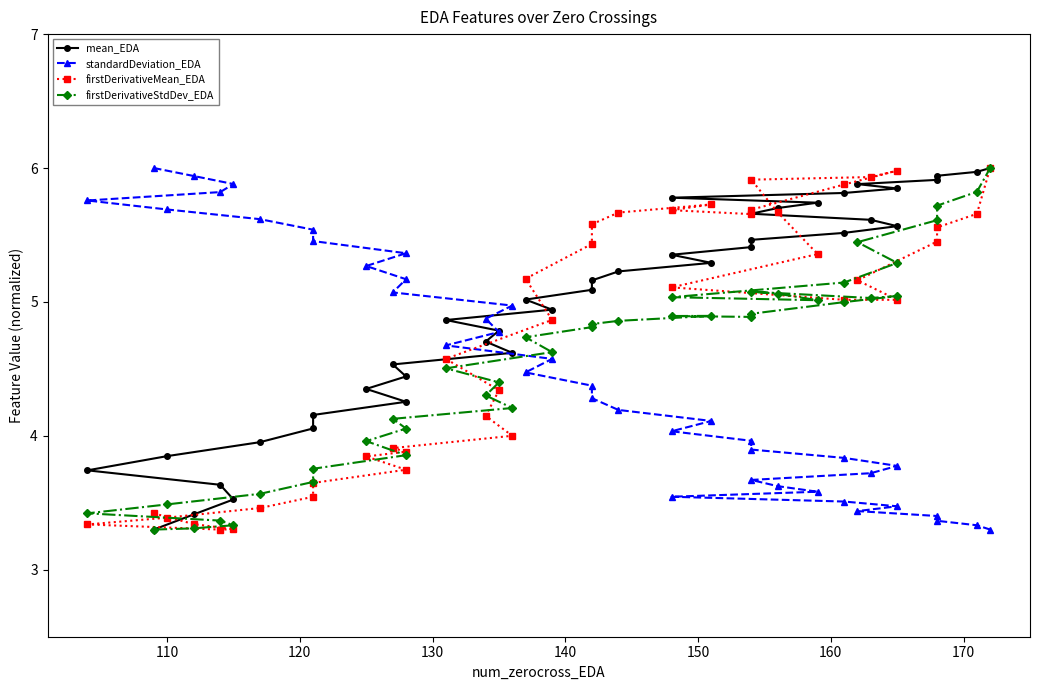

At 120, list the series in order from largest to smallest.

standardDeviation_EDA, mean_EDA, firstDerivativeStdDev_EDA, firstDerivativeMean_EDA